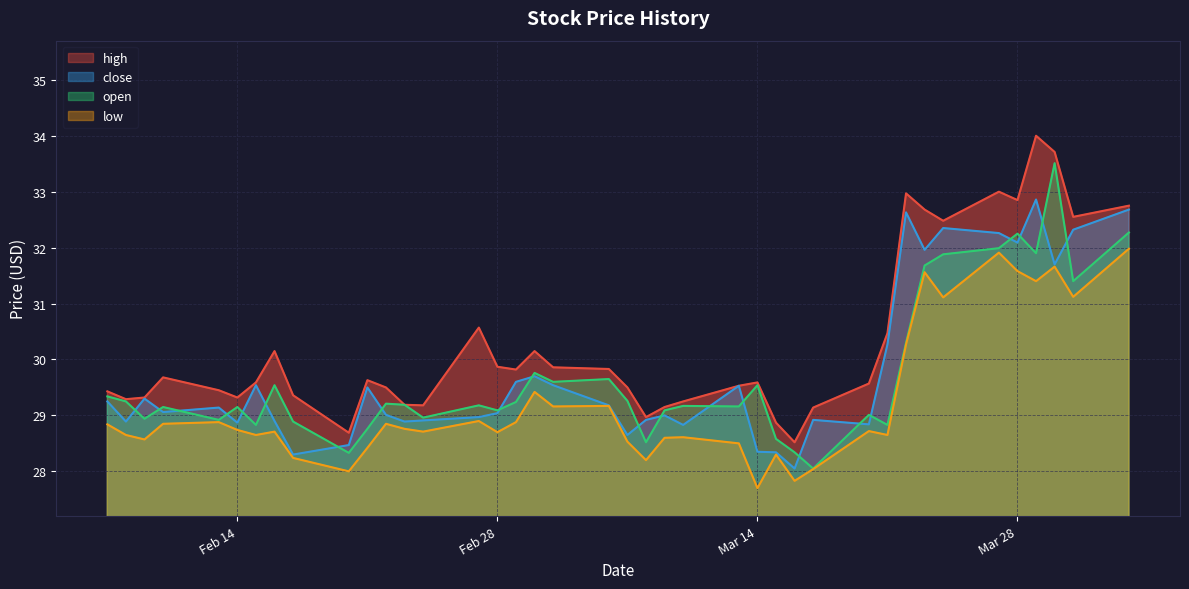

Which series has the largest total across all categories?

high